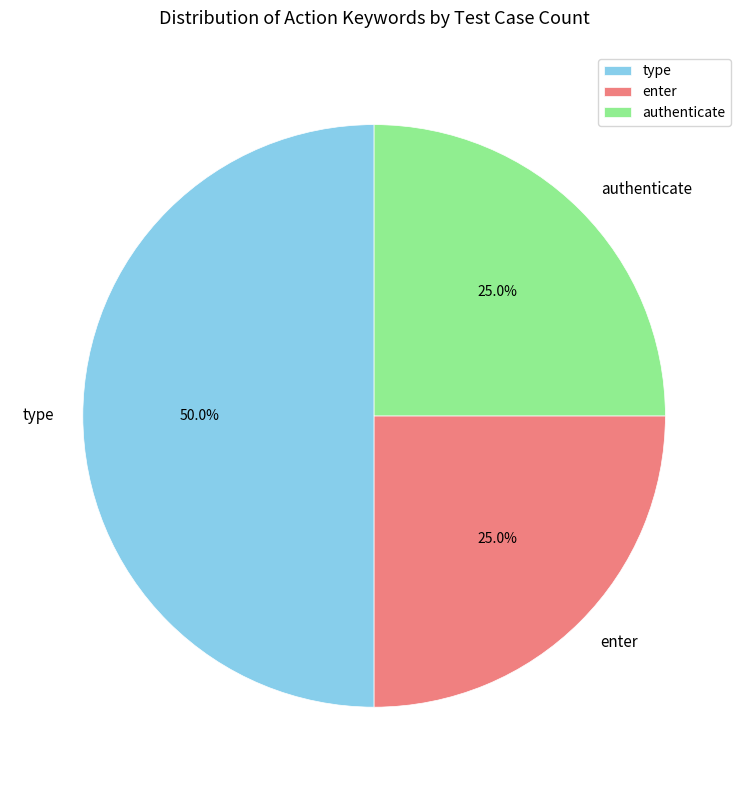

To the nearest percent, what percentage of the pie is authenticate?

25%